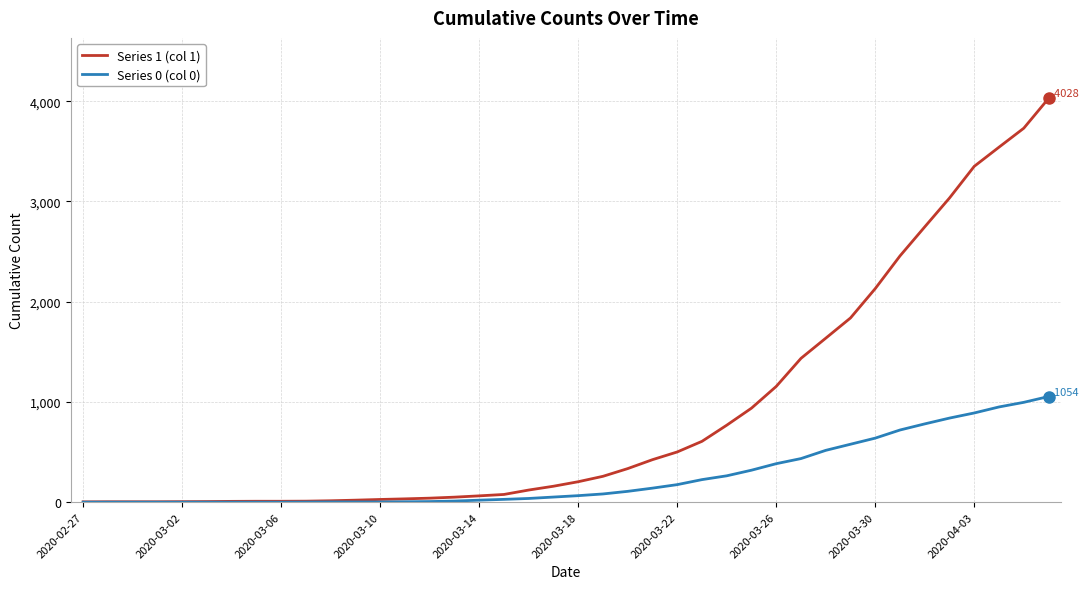

At how many categories does at least one series exceed 1306?

11